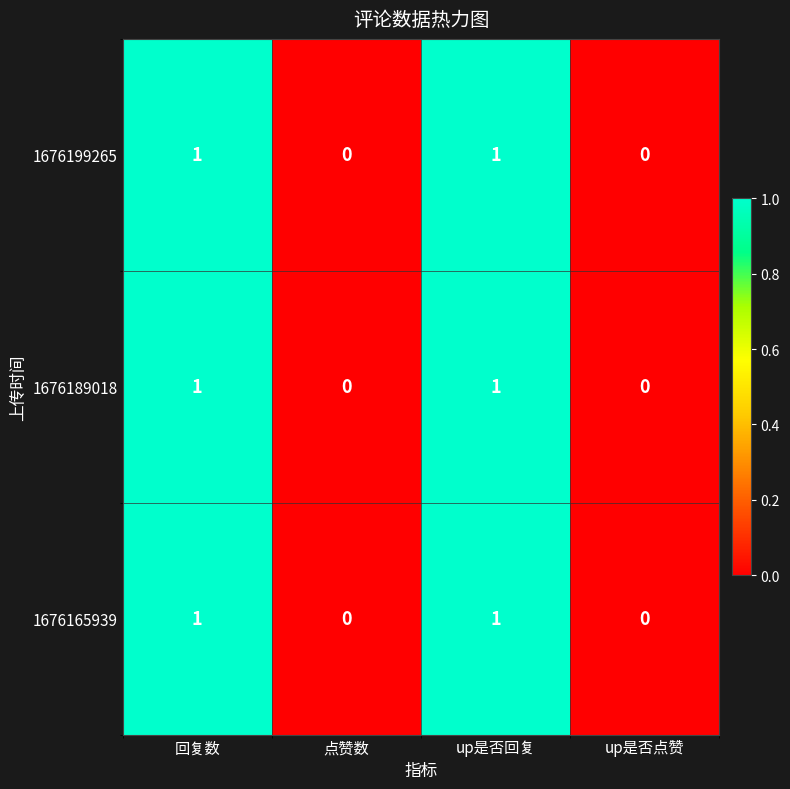

How many 1676189018 values are between 0 and 1?

4